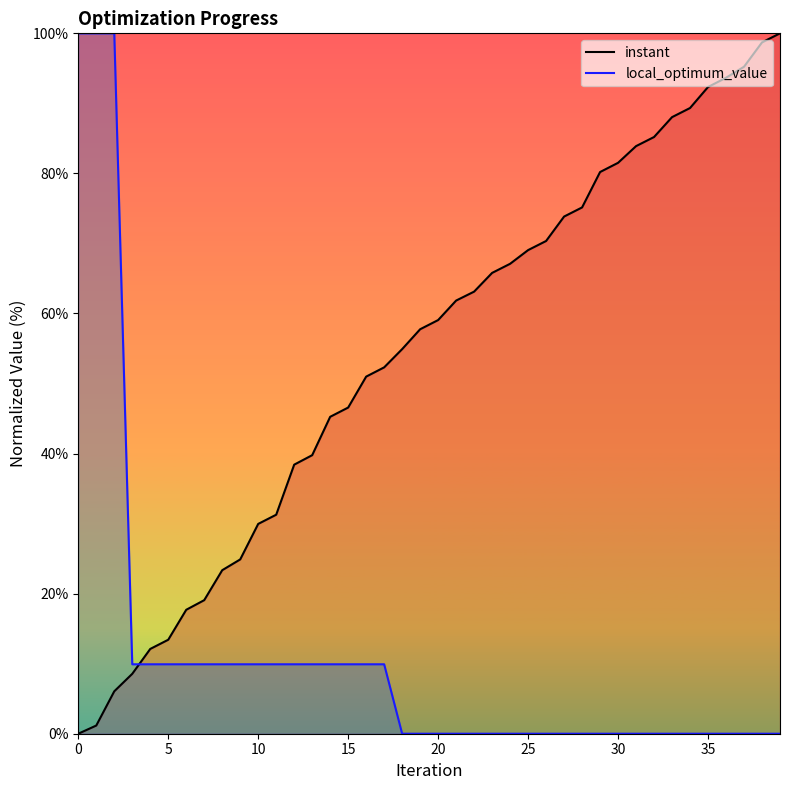

Is the value of instant at 18 greater than the value of local_optimum_value at 12?

Yes